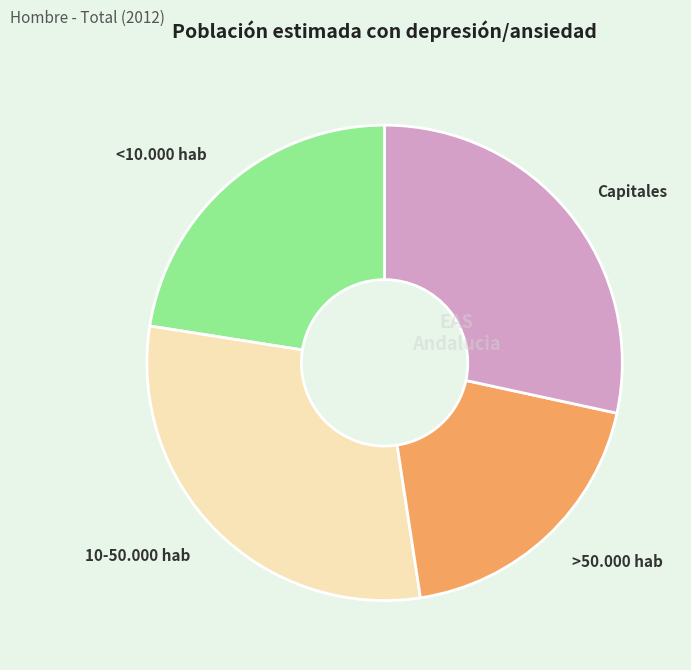

Rank the categories by value from highest to lowest.

10-50.000 hab, Capitales, <10.000 hab, >50.000 hab